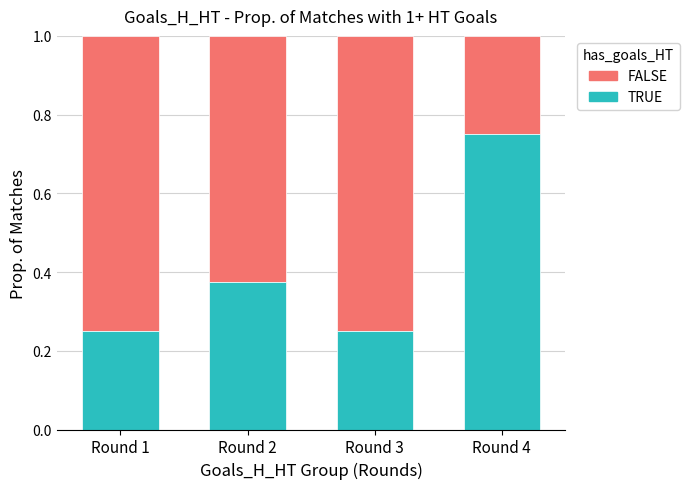

At which label does TRUE reach its peak?

Round 4